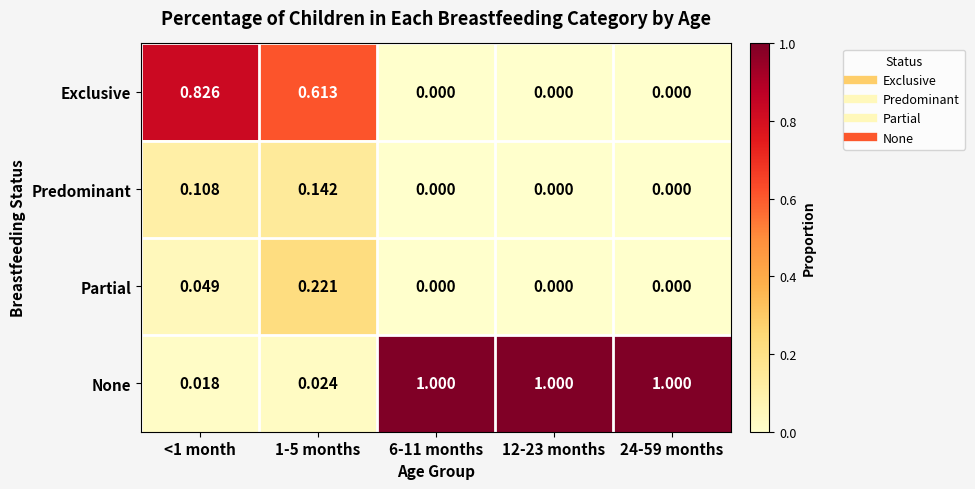

How many values in Partial are above zero?

2